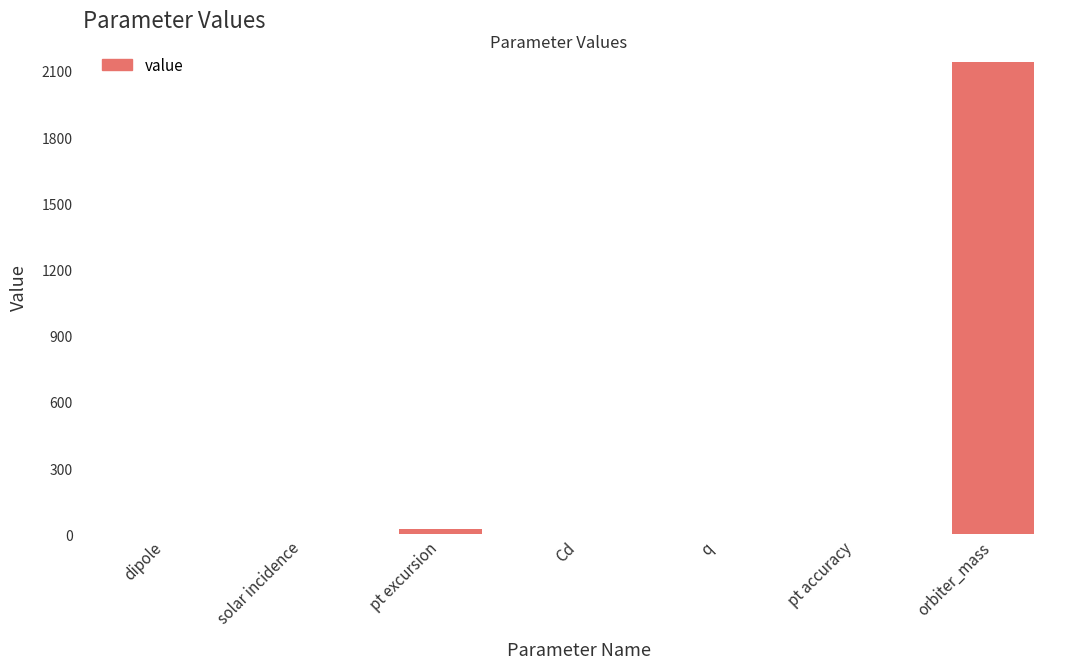

What is the sum of the values at Cd and dipole?

2.2